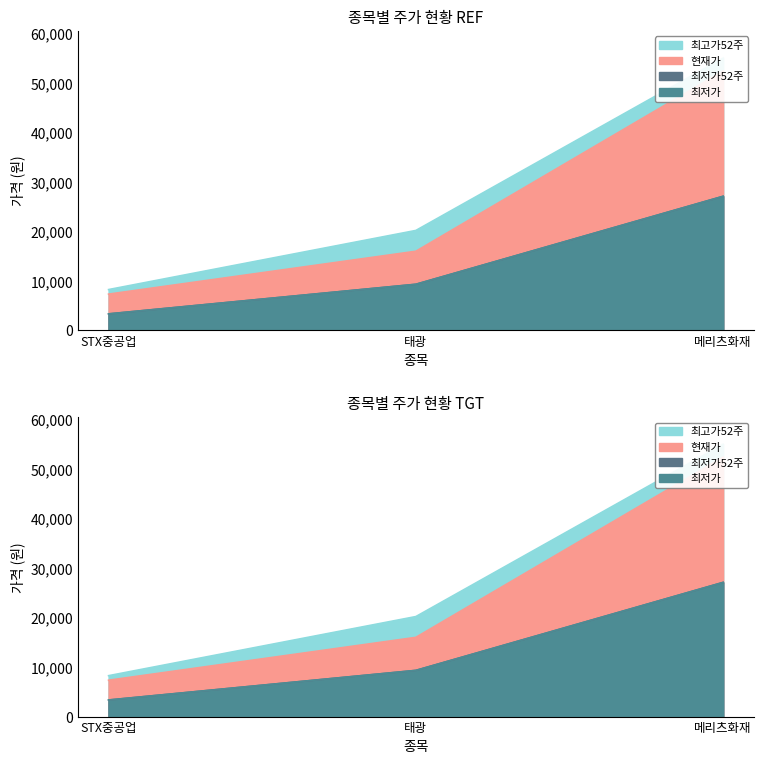

What is the label of the 3rd point from the right?

STX중공업